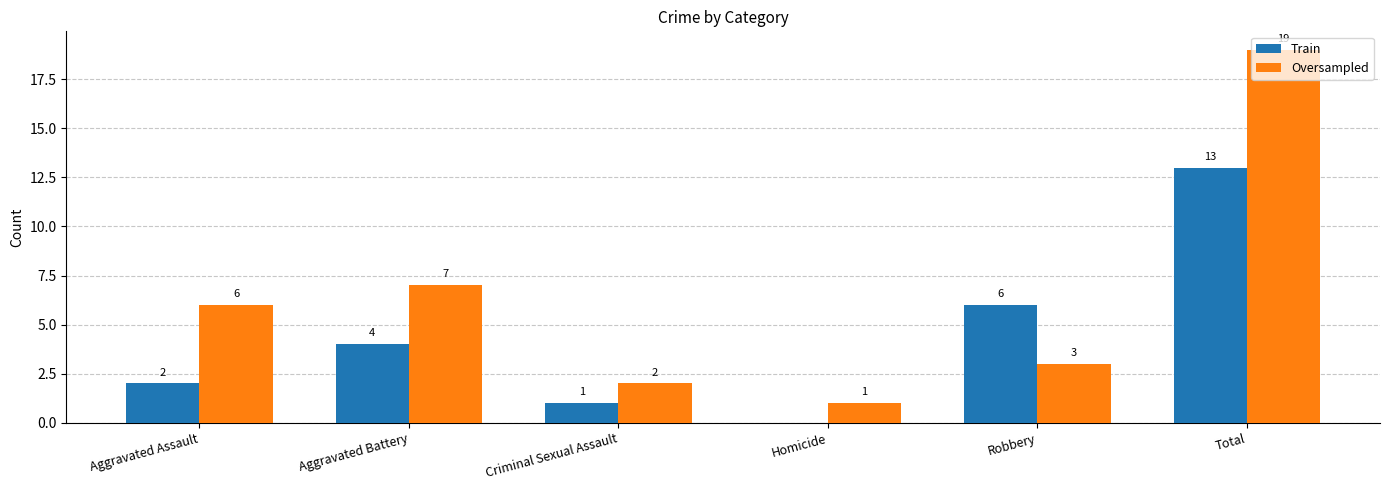

What are all the series names shown in the legend?

Train, Oversampled